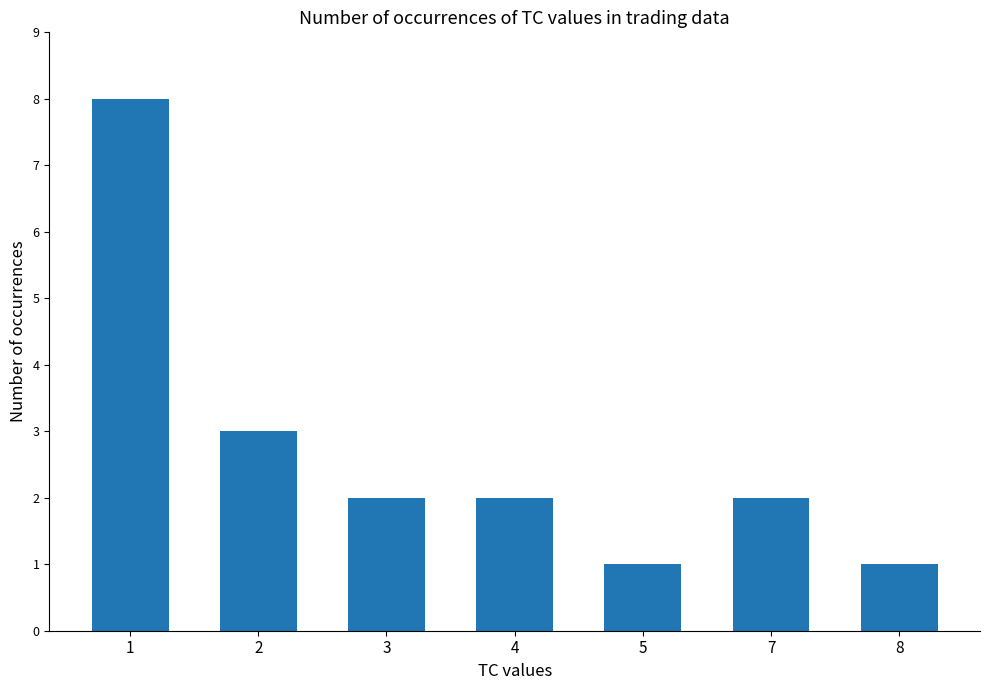

The value at 5 is 0. True or false?

False